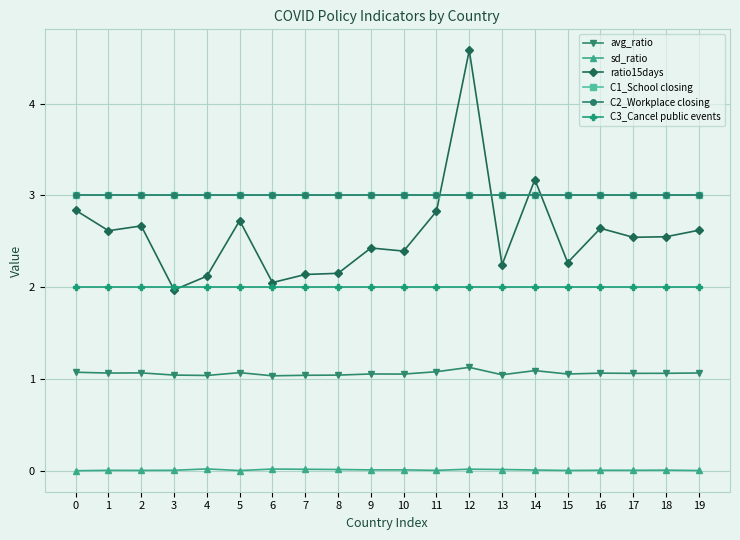

Reading right to left, what are all the values shown in this chart?

avg_ratio: 19=1.1	18=1.1	17=1.1	16=1.1	15=1.1	14=1.1	13=1.0	12=1.1	11=1.1	10=1.1	9=1.1	8=1.0	7=1.0	6=1.0	5=1.1	4=1.0	3=1.0	2=1.1	1=1.1	0=1.1
sd_ratio: 19=0.0	18=0.0	17=0.0	16=0.0	15=0.0	14=0.0	13=0.0	12=0.0	11=0.0	10=0.0	9=0.0	8=0.0	7=0.0	6=0.0	5=0.0	4=0.0	3=0.0	2=0.0	1=0.0	0=0.0
ratio15days: 19=2.6	18=2.6	17=2.5	16=2.6	15=2.3	14=3.2	13=2.2	12=4.6	11=2.8	10=2.4	9=2.4	8=2.2	7=2.1	6=2.1	5=2.7	4=2.1	3=2.0	2=2.7	1=2.6	0=2.8
C1_School closing: 19=3.0	18=3.0	17=3.0	16=3.0	15=3.0	14=3.0	13=3.0	12=3.0	11=3.0	10=3.0	9=3.0	8=3.0	7=3.0	6=3.0	5=3.0	4=3.0	3=3.0	2=3.0	1=3.0	0=3.0
C2_Workplace closing: 19=3.0	18=3.0	17=3.0	16=3.0	15=3.0	14=3.0	13=3.0	12=3.0	11=3.0	10=3.0	9=3.0	8=3.0	7=3.0	6=3.0	5=3.0	4=3.0	3=3.0	2=3.0	1=3.0	0=3.0
C3_Cancel public events: 19=2.0	18=2.0	17=2.0	16=2.0	15=2.0	14=2.0	13=2.0	12=2.0	11=2.0	10=2.0	9=2.0	8=2.0	7=2.0	6=2.0	5=2.0	4=2.0	3=2.0	2=2.0	1=2.0	0=2.0